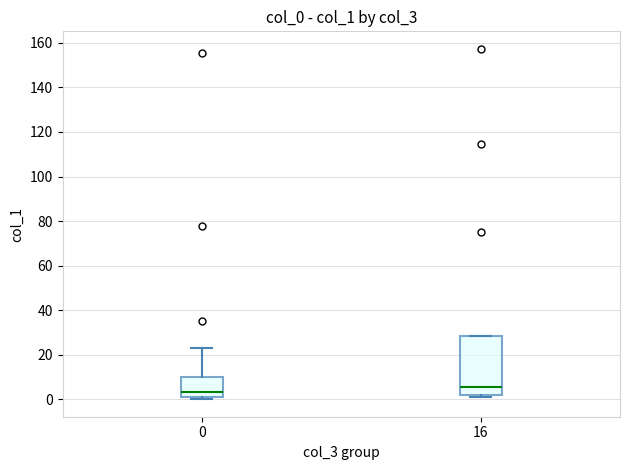

Which box has the lowest median line?

0